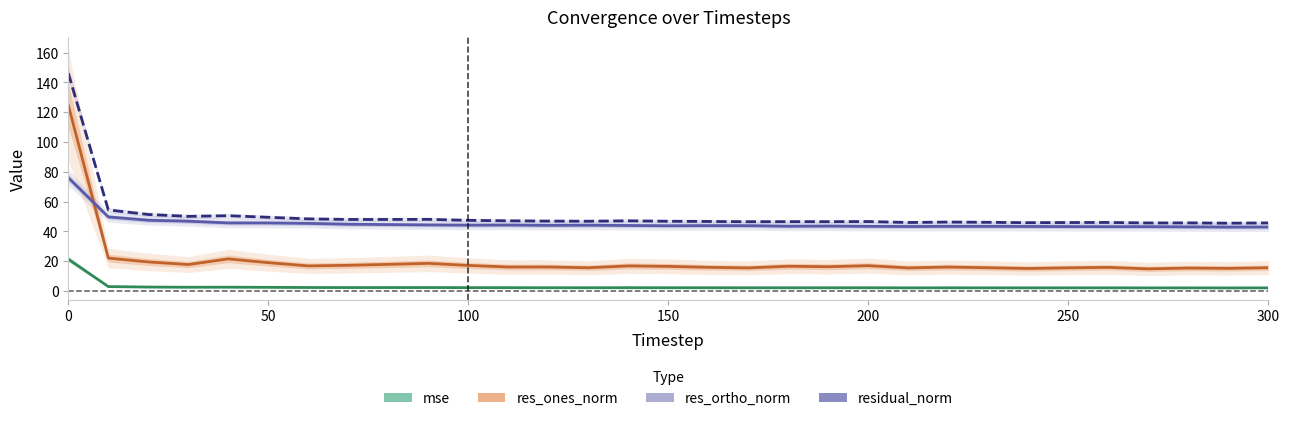

What is the minimum value for residual_norm?

45.5